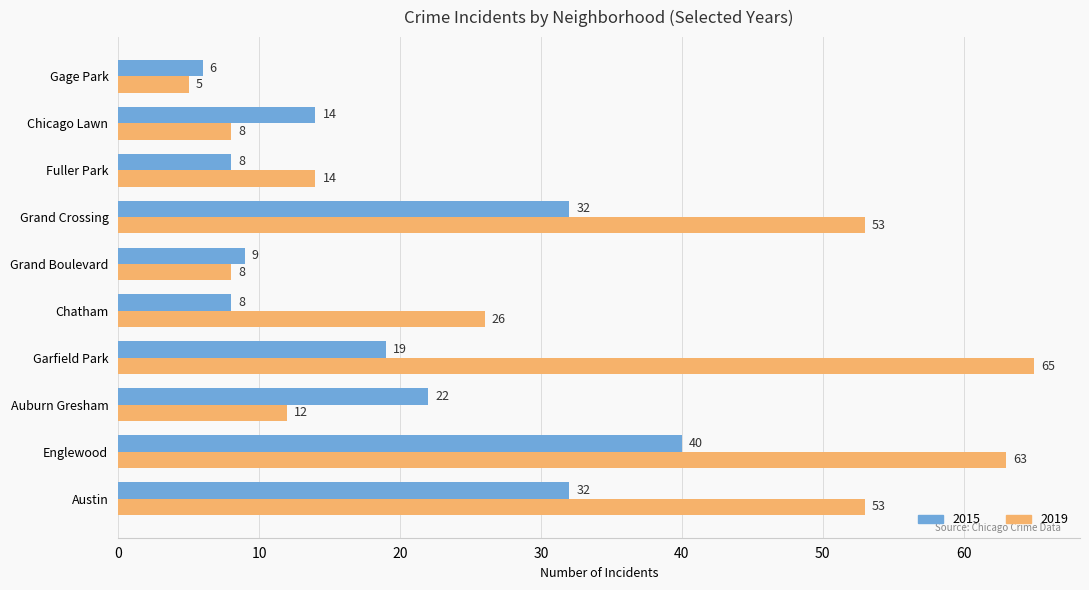

What is the average value of the 2019 series?

31